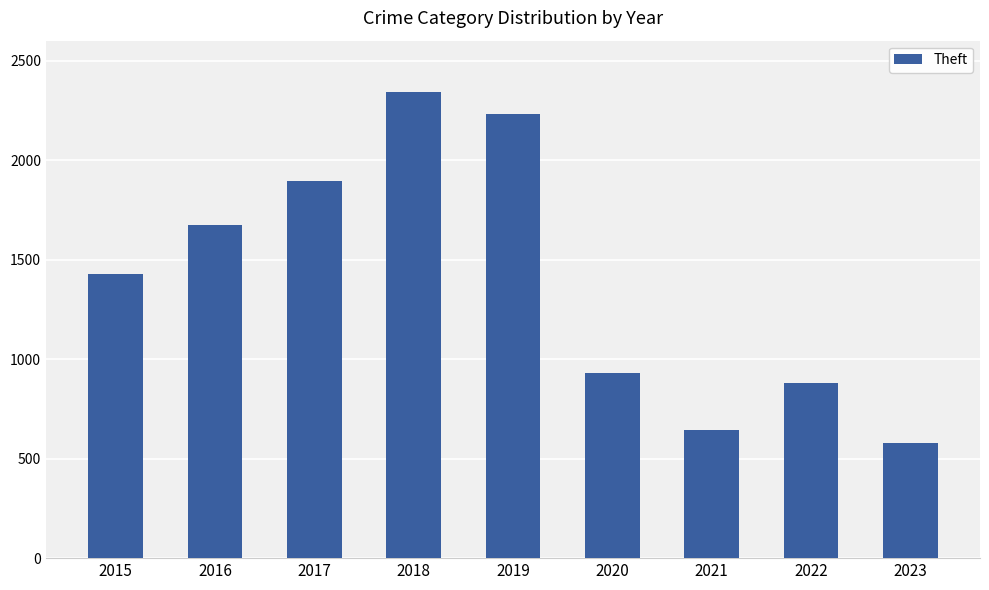

The value at 2023 is 886. True or false?

False